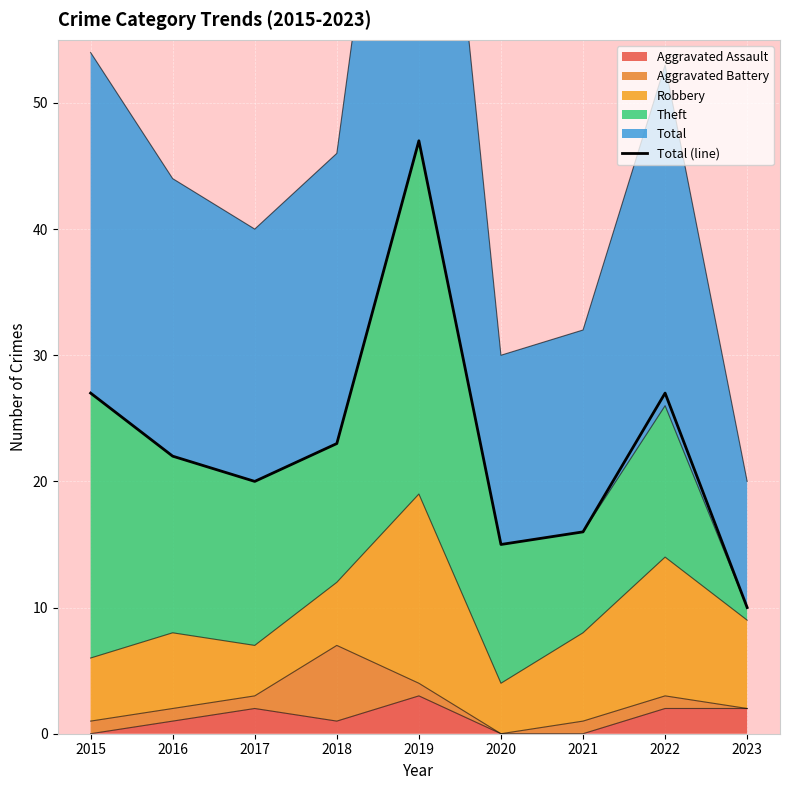

Which category has the lowest value across all series?

2023